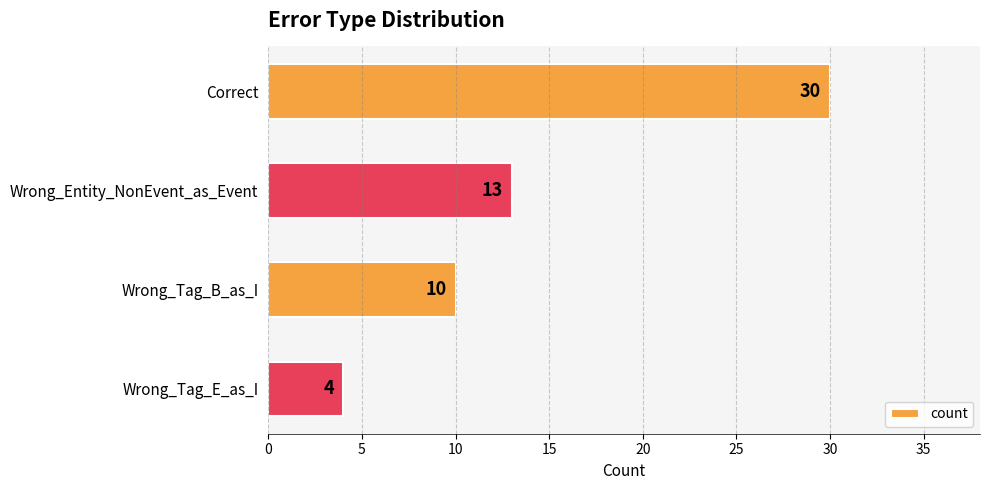

What is the difference between the maximum and minimum values?

26